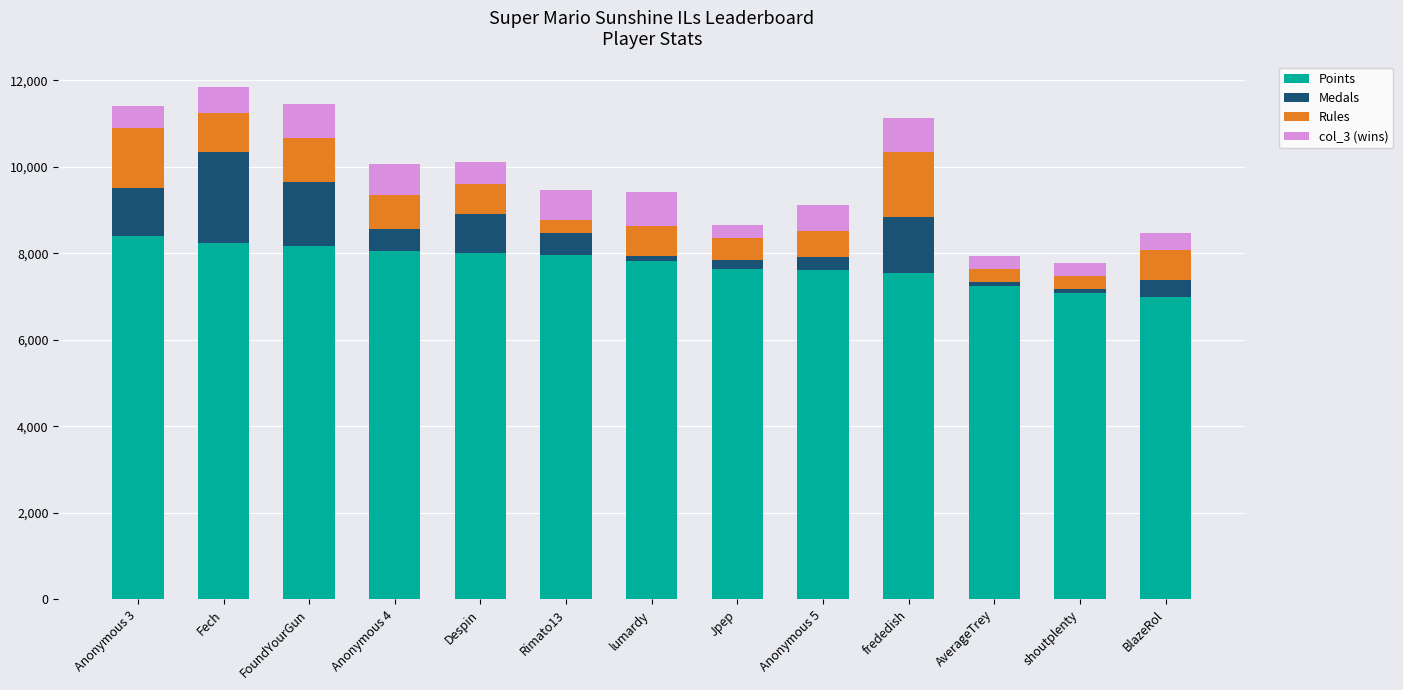

The Points series shows 8155 at FoundYourGun. True or false?

True